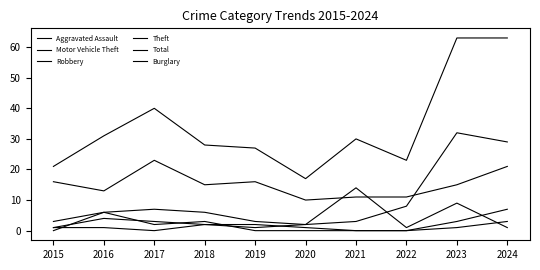

Is this an area chart (filled region under the line)?

No